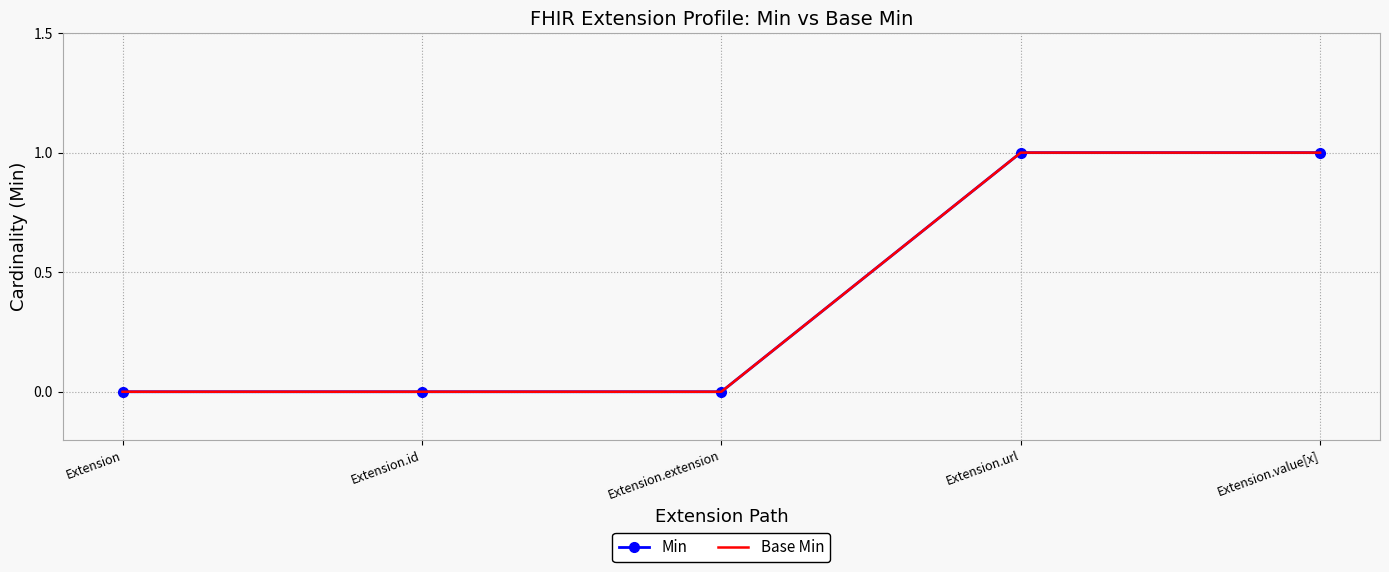

What is the sum of the Min values at Extension.url and Extension.extension?

1